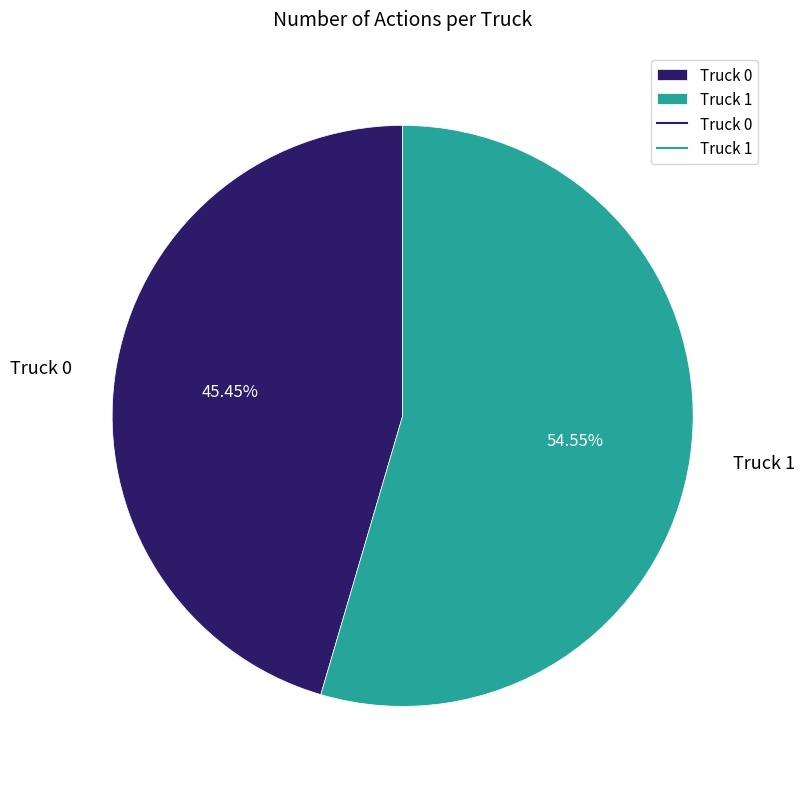

Which has a higher value, Truck 0 or Truck 1?

Truck 1